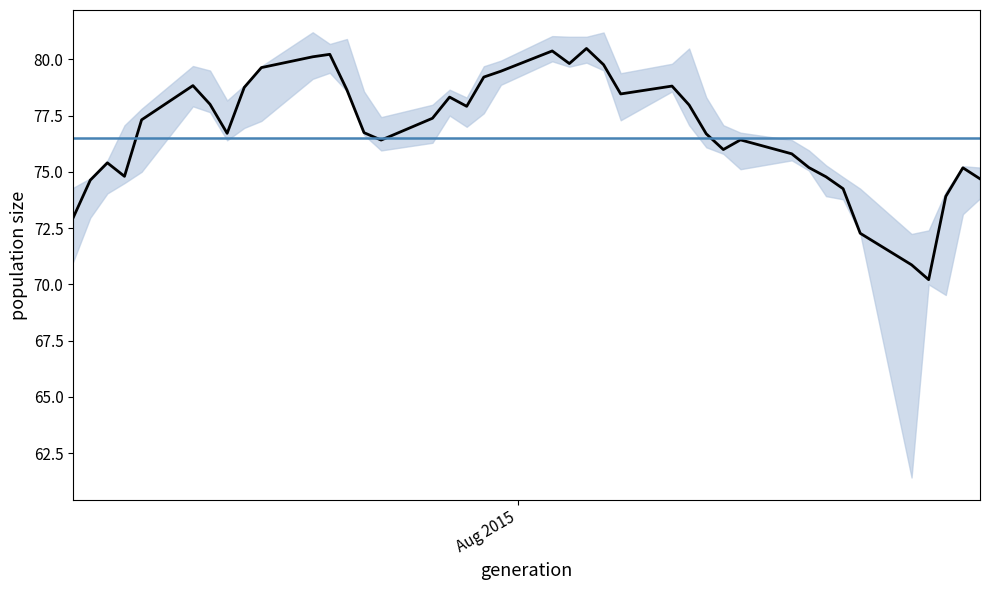

Does the chart display data point markers on the line(s)?

No